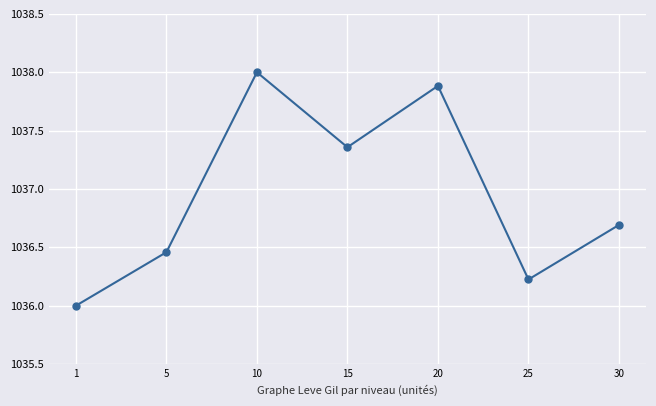

Does the chart have visible grid lines?

Yes